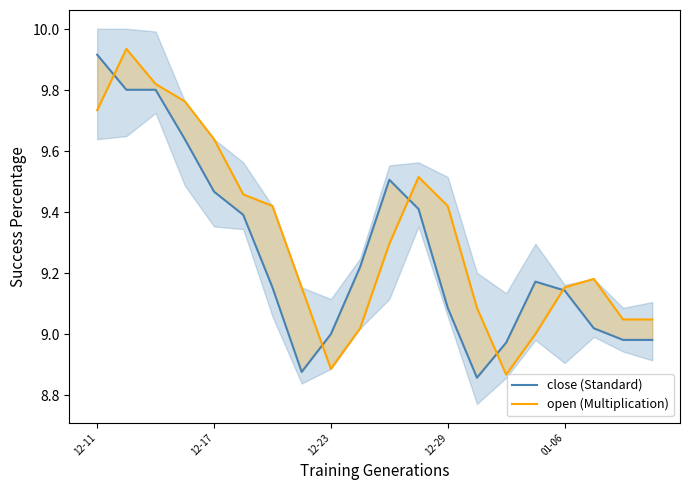

What is the total value across all series at 01-06?

18.3